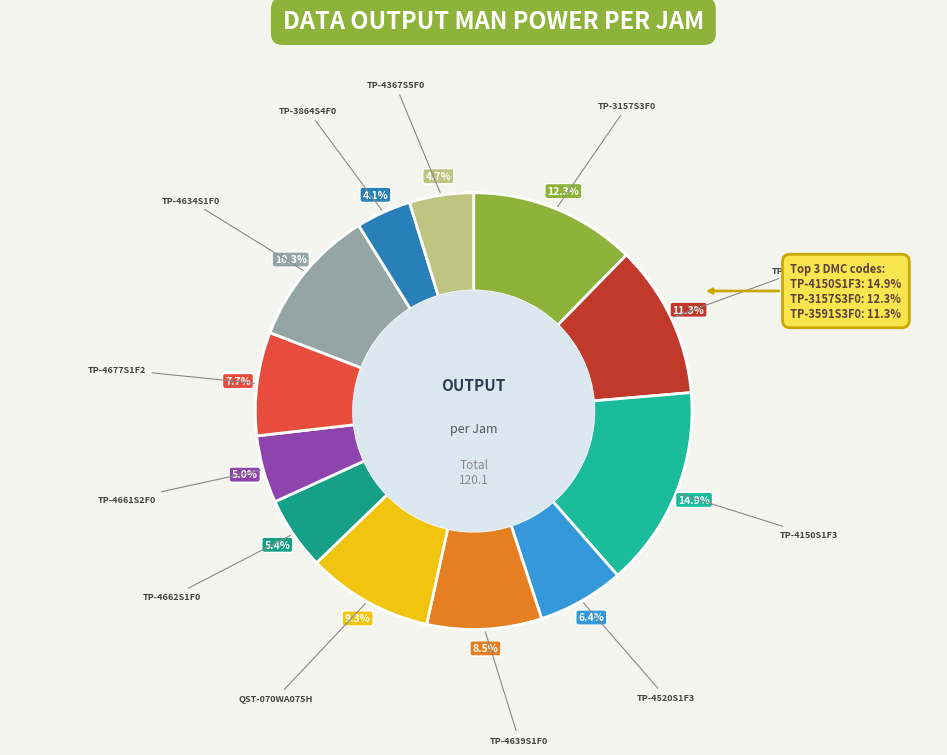

How many segments does this pie chart have?

12